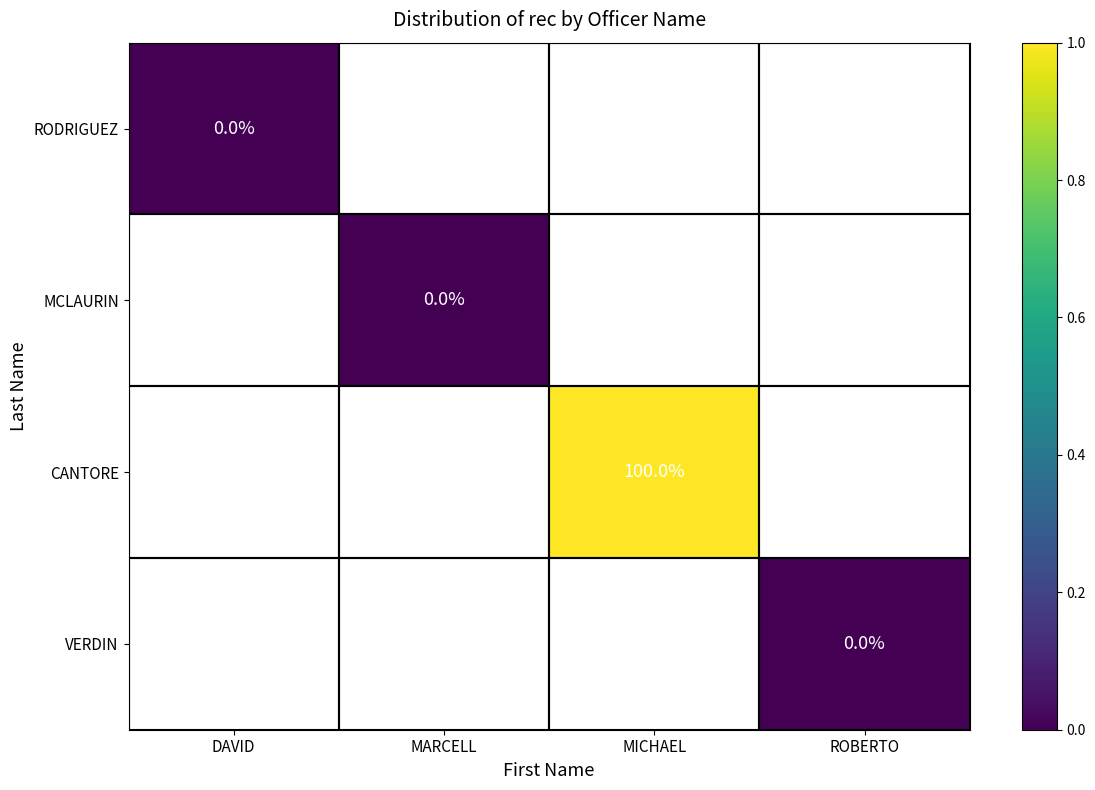

Is it true that CANTORE equals 100 at MICHAEL?

True